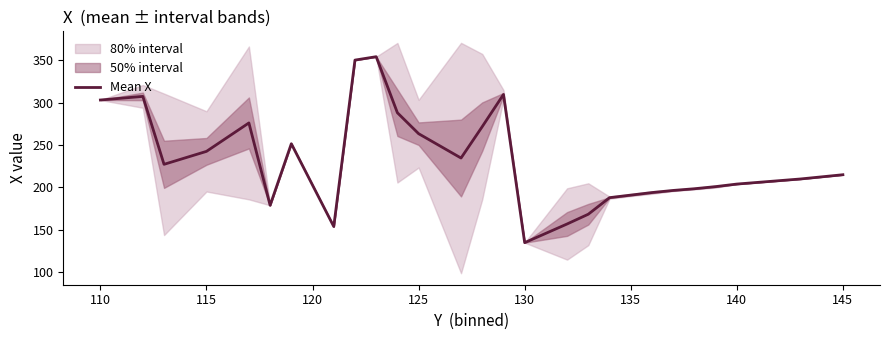

What is the minimum value for Mean X?

135.0